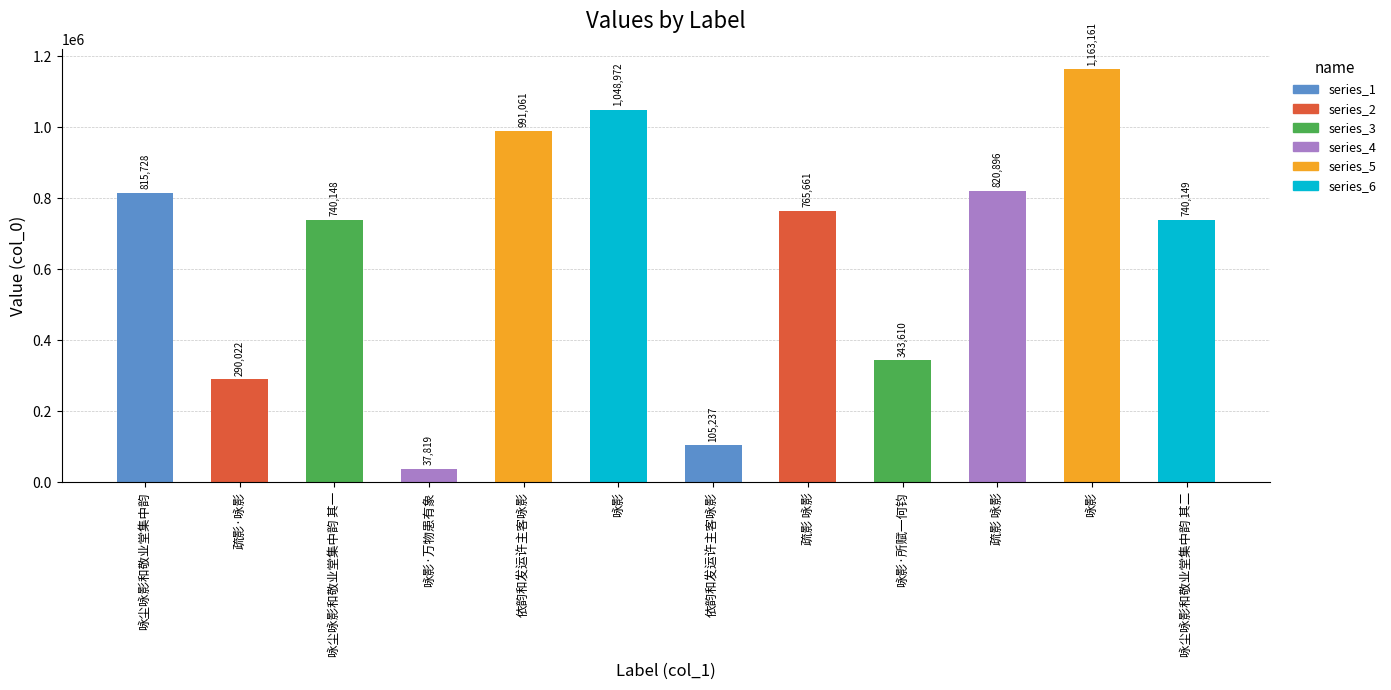

True or false: the data shows 1163161 at 咏影.

True